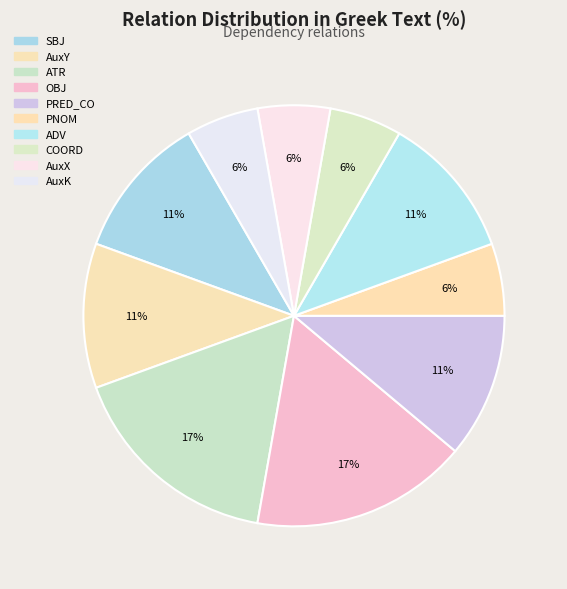

Between OBJ and COORD, which is larger?

OBJ